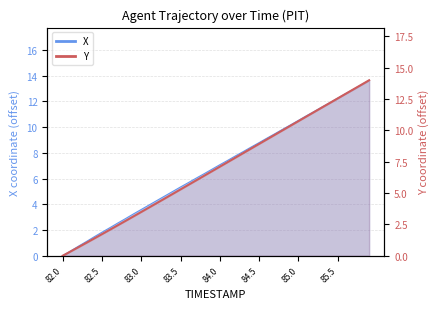

List the series in order of their peak value, lowest first.

X, Y